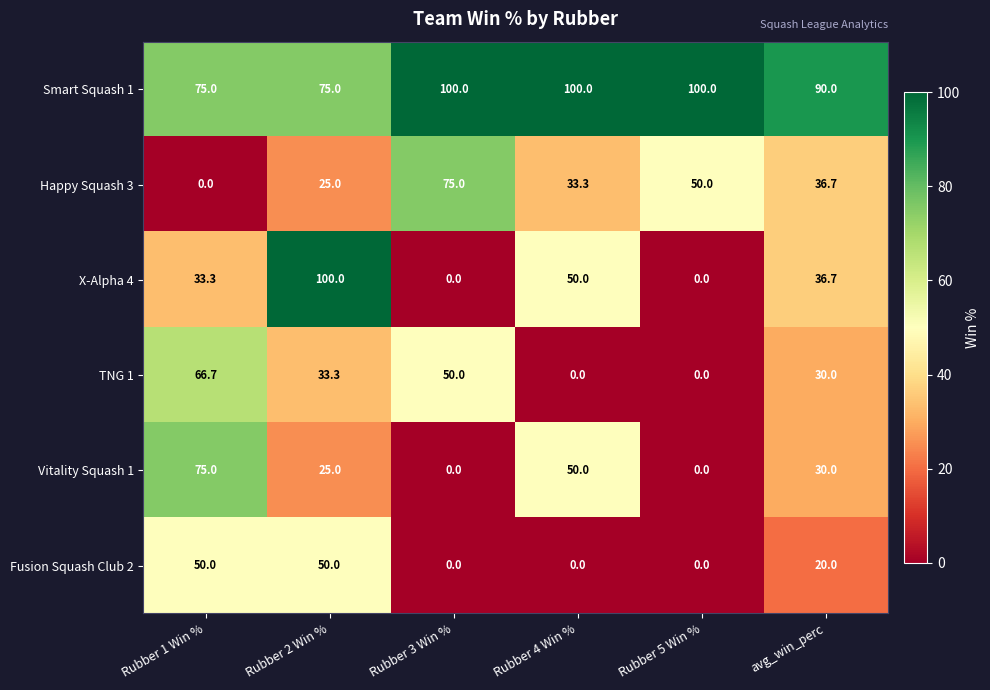

Which category has the highest value in the Vitality Squash 1 series?

Rubber 1 Win %